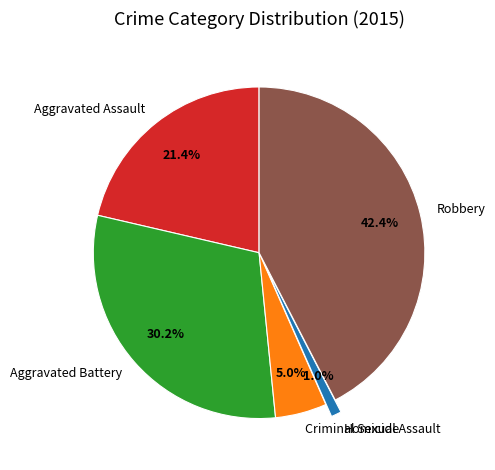

Which category has the smallest portion of the pie?

Homicide